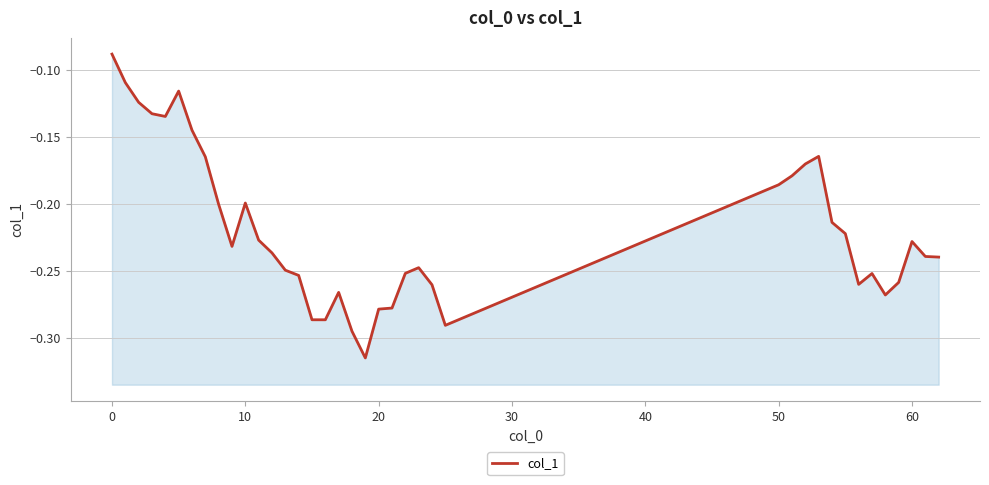

The chart shows a value of -0.1 at 9. True or false?

False